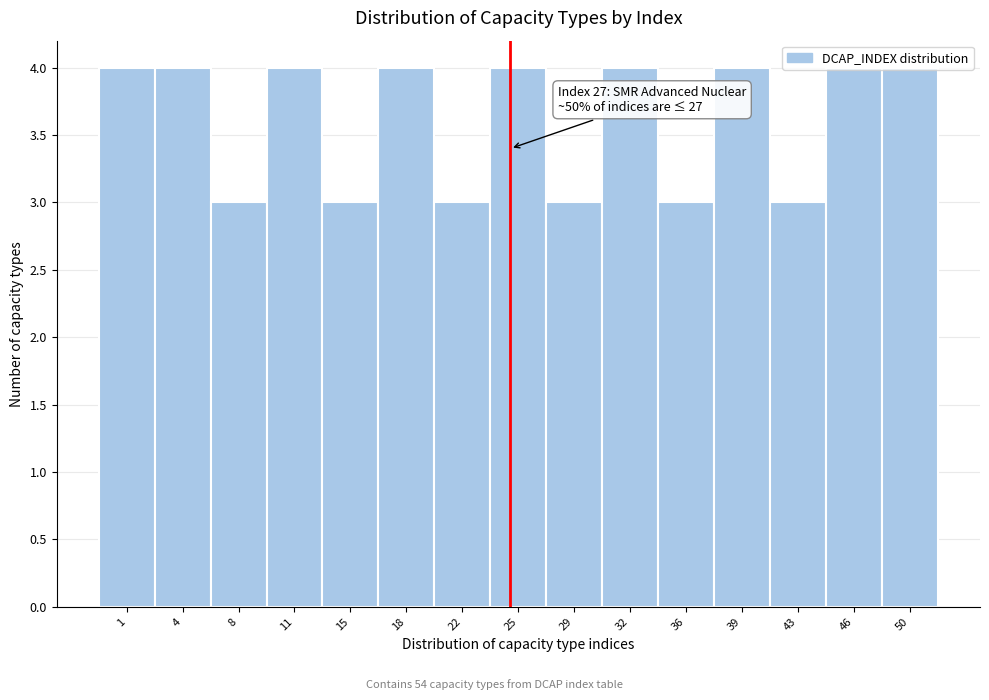

Which has a higher value, 18 or 22?

18